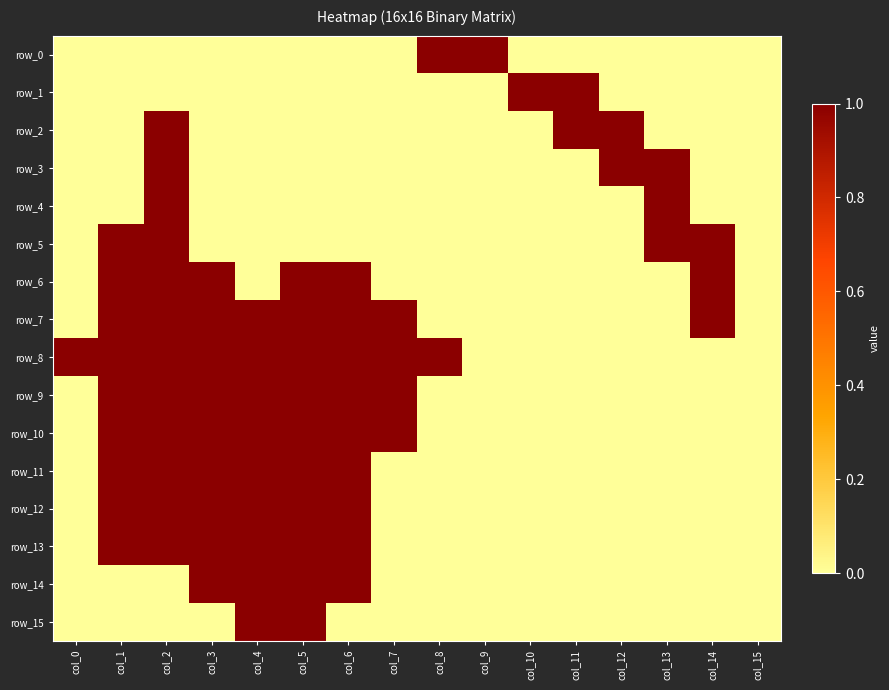

What is the sum of the row_11 values at col_12 and col_4?

1